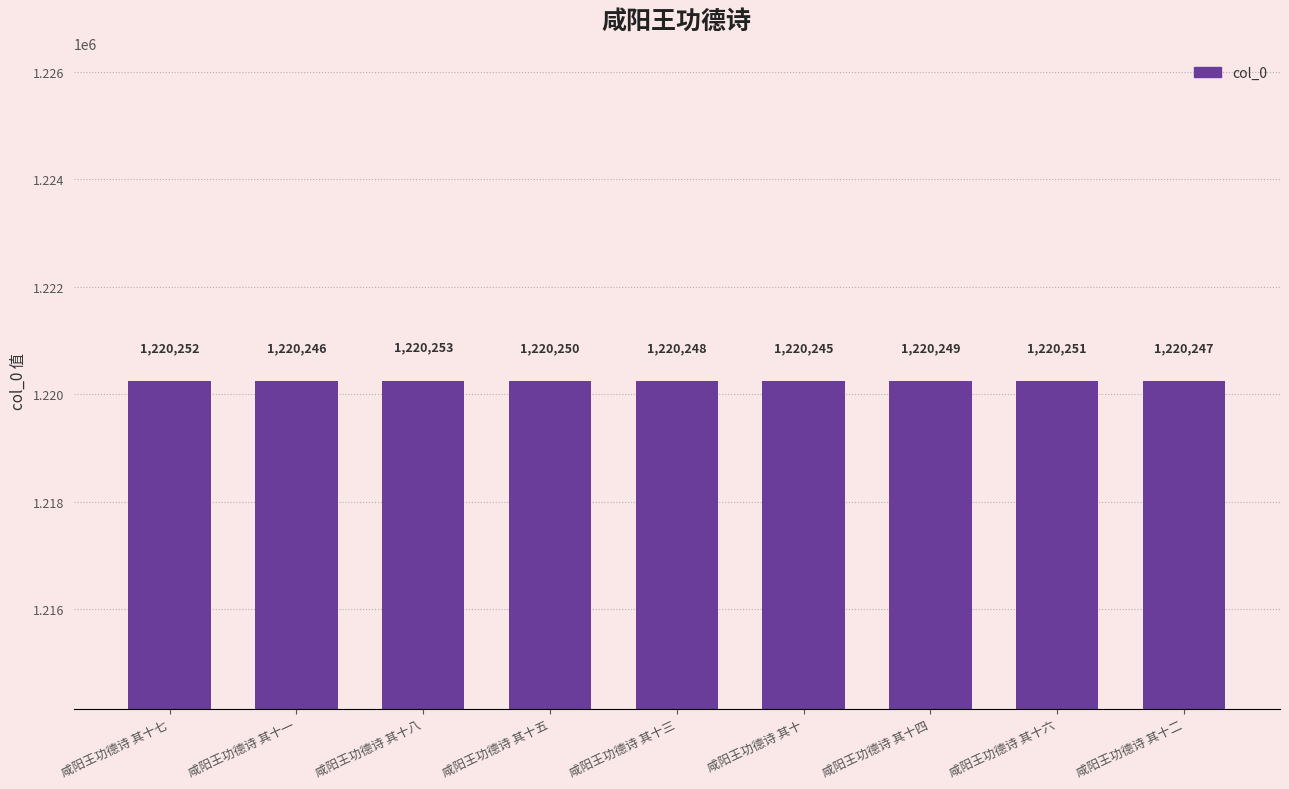

Which has a higher value, 咸阳王功德诗 其十七 or 咸阳王功德诗 其十二?

咸阳王功德诗 其十七